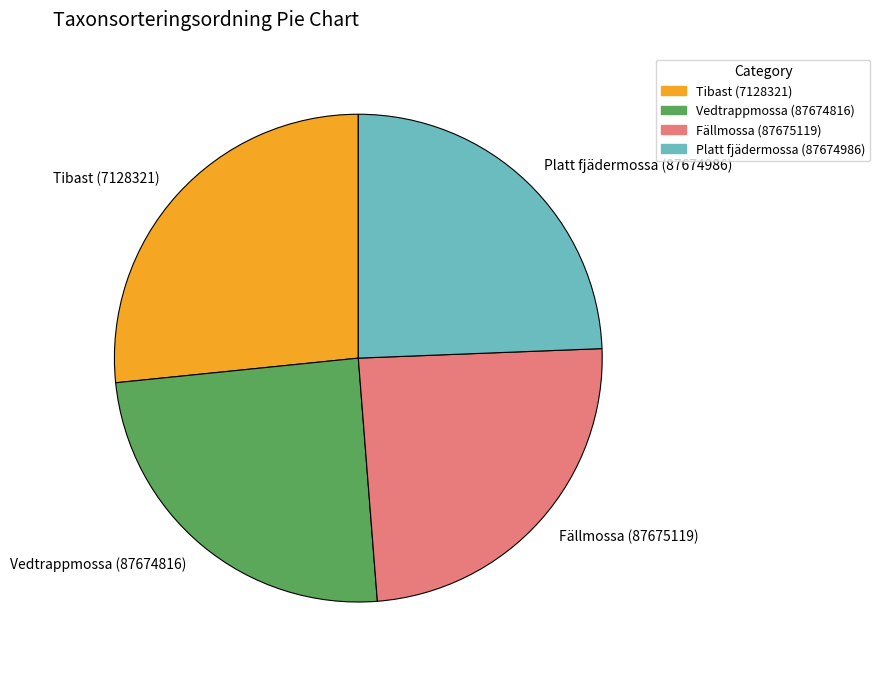

Is the sum of Tibast (7128321) and Fällmossa (87675119) greater than half?

Yes